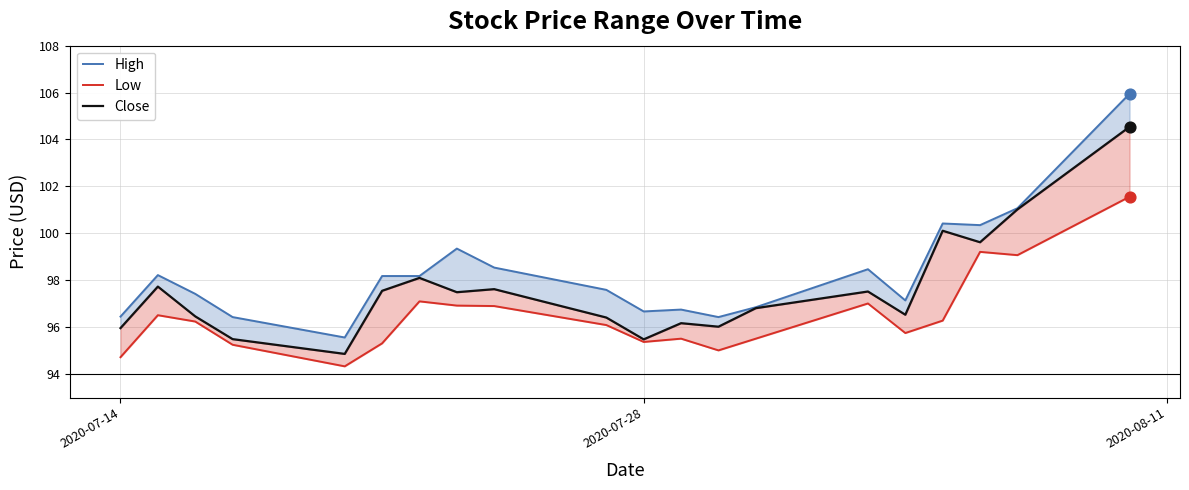

What are all the series names shown in the legend?

High, Low, Close